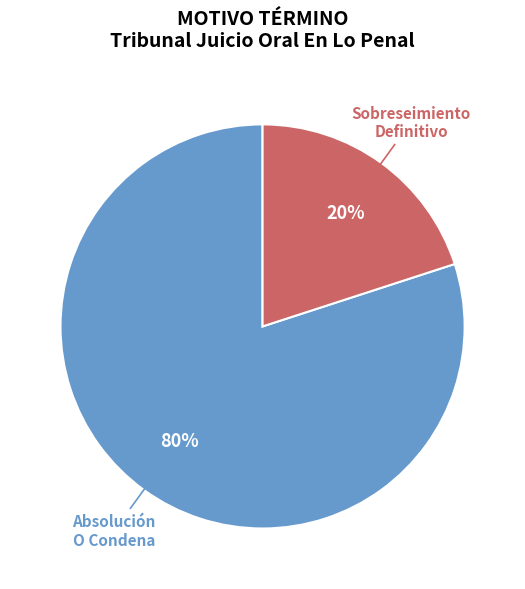

To the nearest percent, what is the average slice percentage?

50%